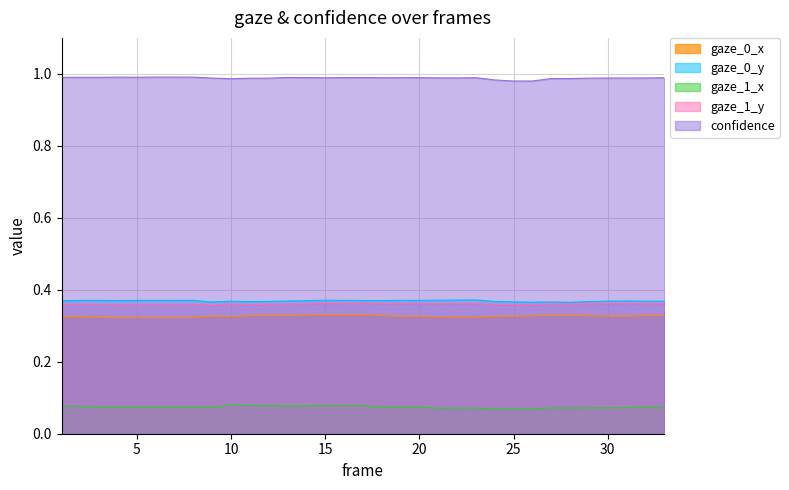

At which label does confidence reach its minimum?

25